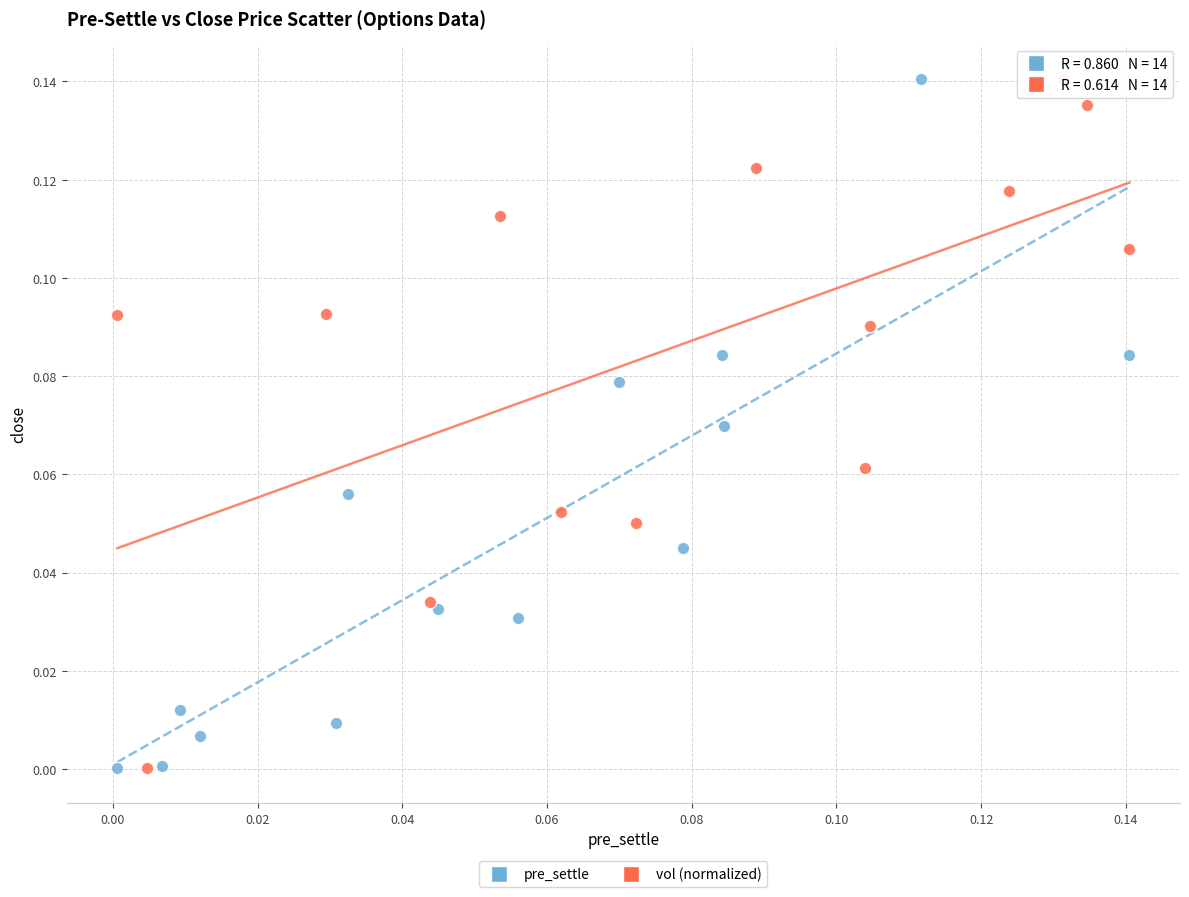

What are all the series names shown in the legend?

pre_settle, vol (normalized)